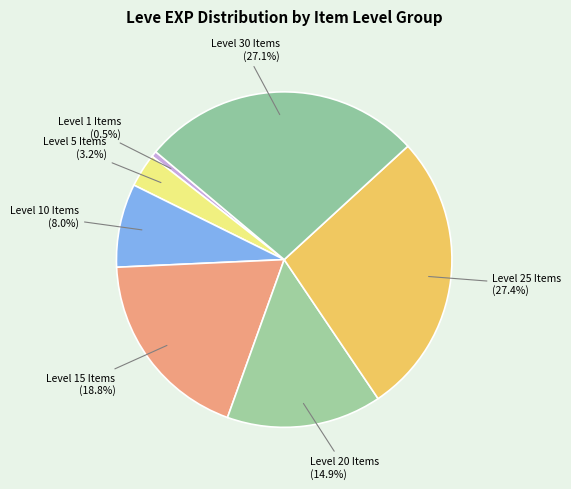

How many slices are in this pie chart?

7